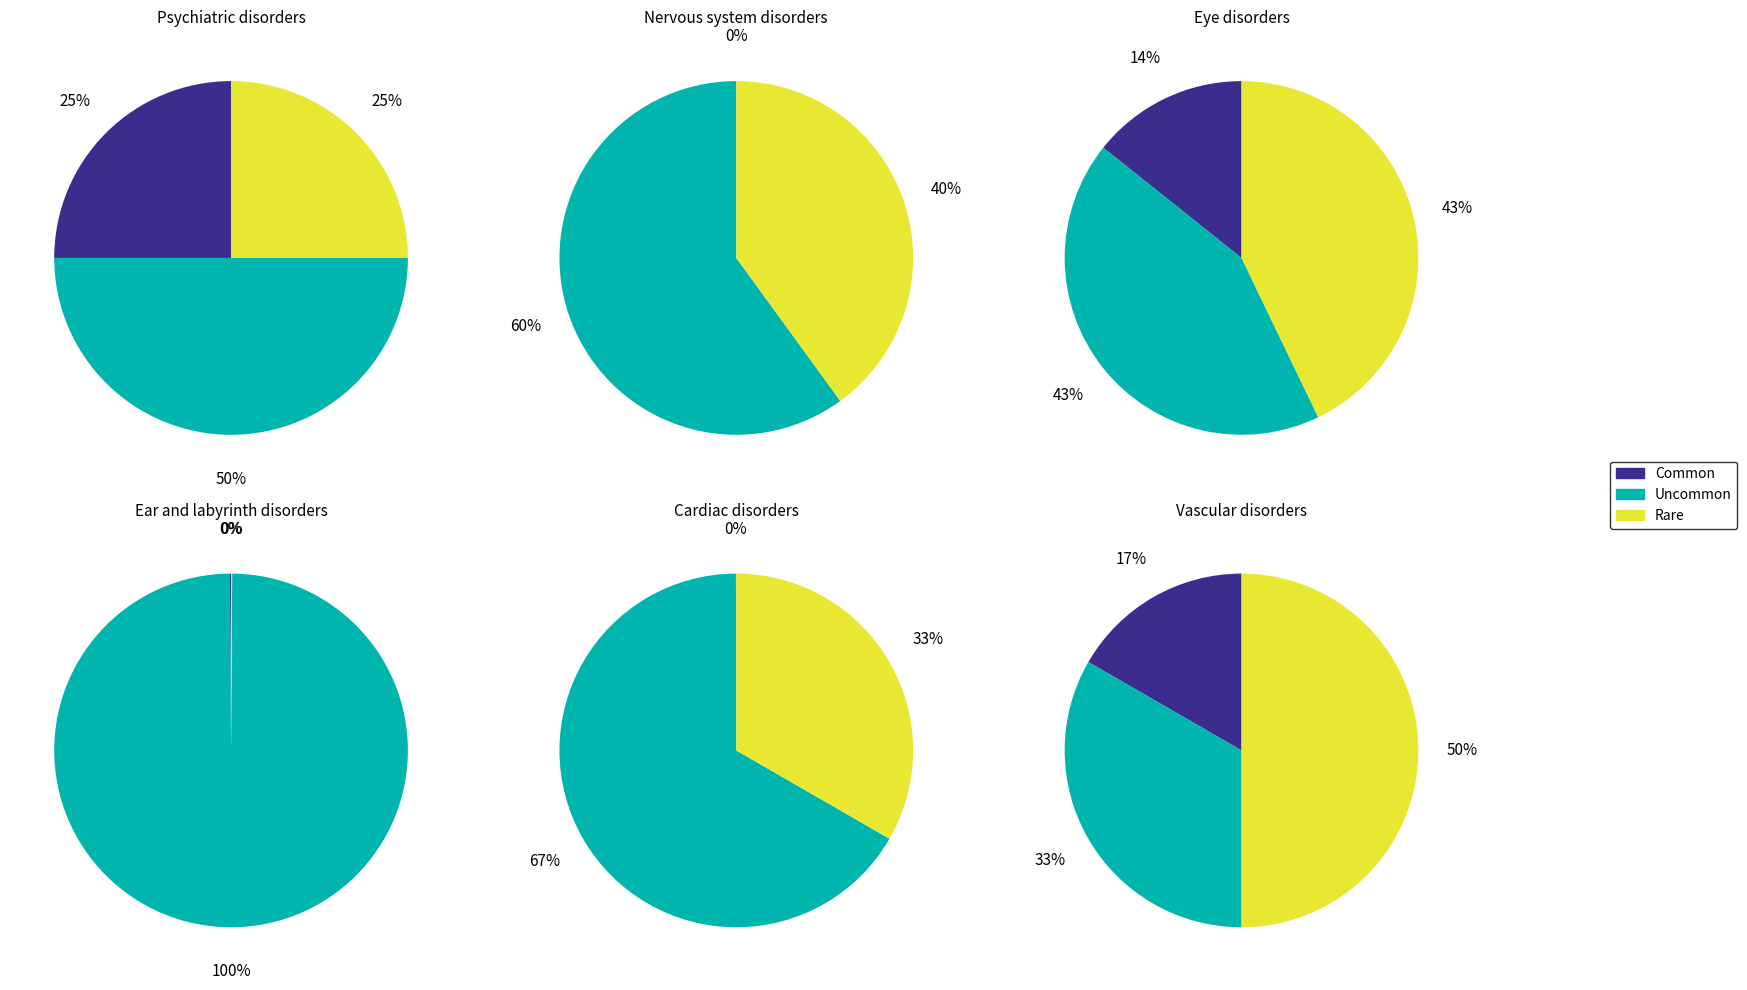

True or false: Ear and labyrinth disorders accounts for 1% of the total.

False